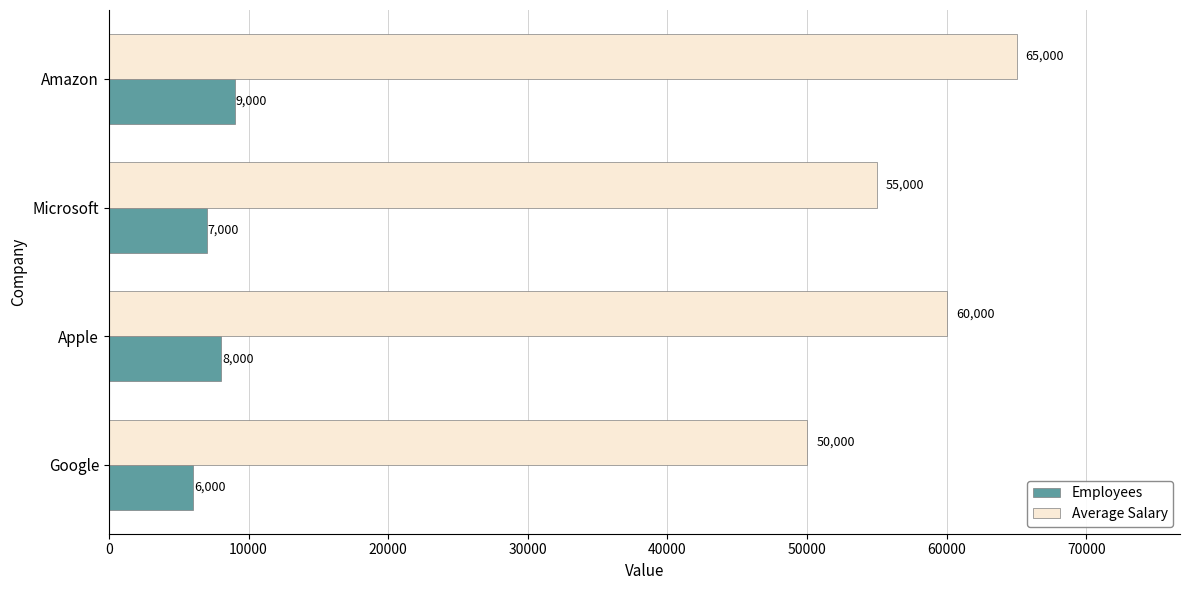

How many Employees values are between 7000 and 9000?

3